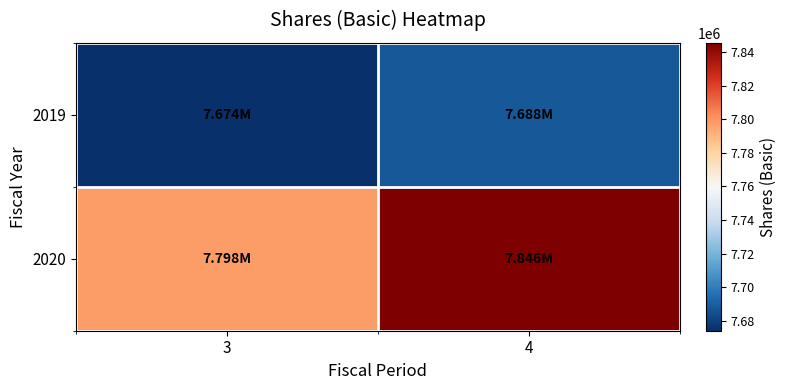

Reading left to right, transcribe all the data shown in this chart.

2019: 3=7674000	4=7687867
2020: 3=7797673	4=7845515